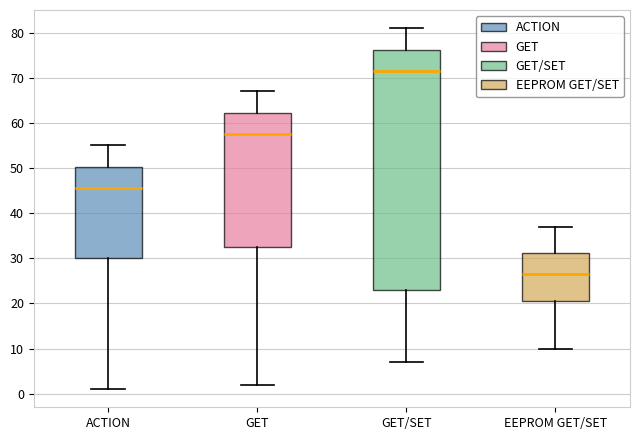

Reading left to right, read every box against the y-axis: the position of its median line, the range the box covers, and the ends of its whiskers. The values are not printed on the chart, so give them approximately, as read against the axis.

ACTION: median 46, box 30 to 50, whiskers 1 to 55
GET: median 58, box 33 to 62, whiskers 2 to 67
GET/SET: median 72, box 23 to 76, whiskers 7 to 81
EEPROM GET/SET: median 27, box 21 to 31, whiskers 10 to 37